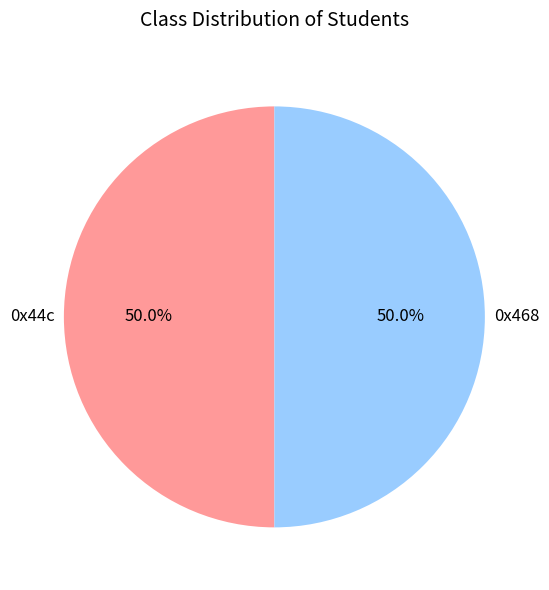

Does any single category account for the majority?

No